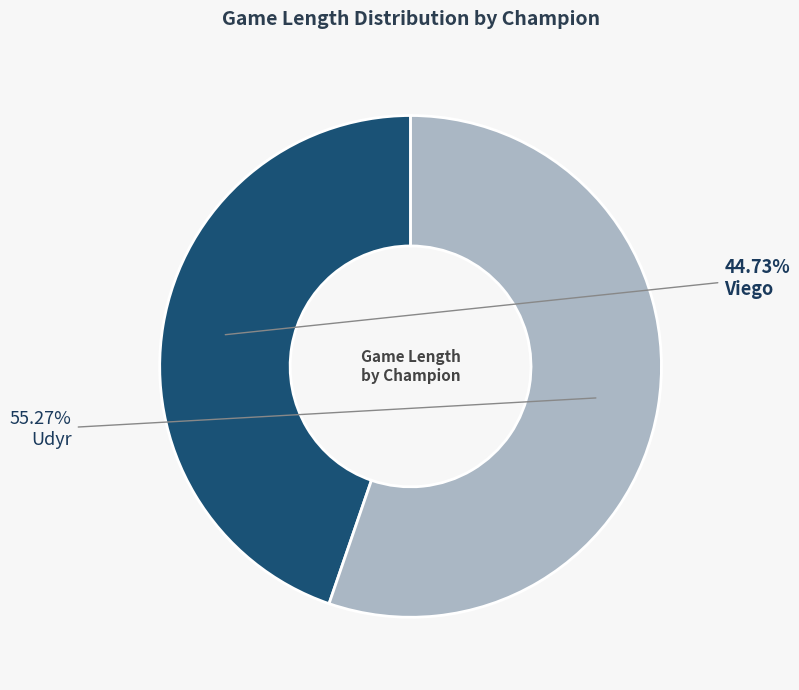

Which has a higher value, Udyr or Viego?

Udyr